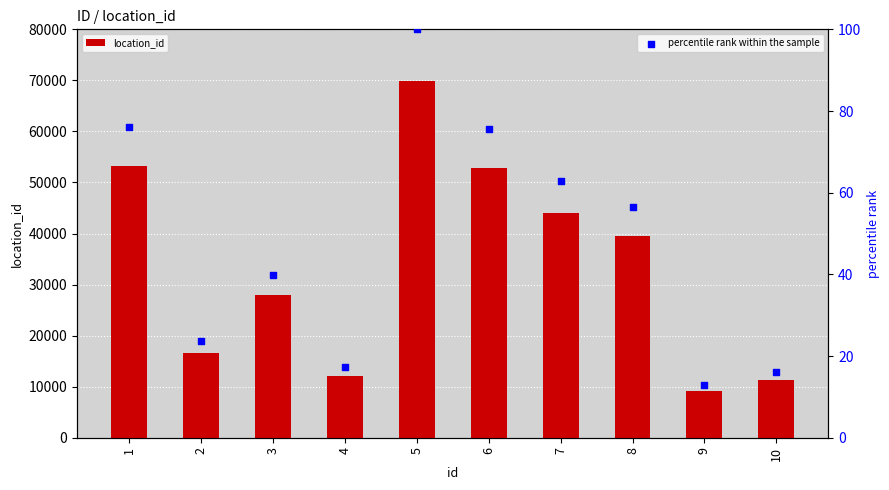

Which series reaches the maximum Y coordinate?

location_id